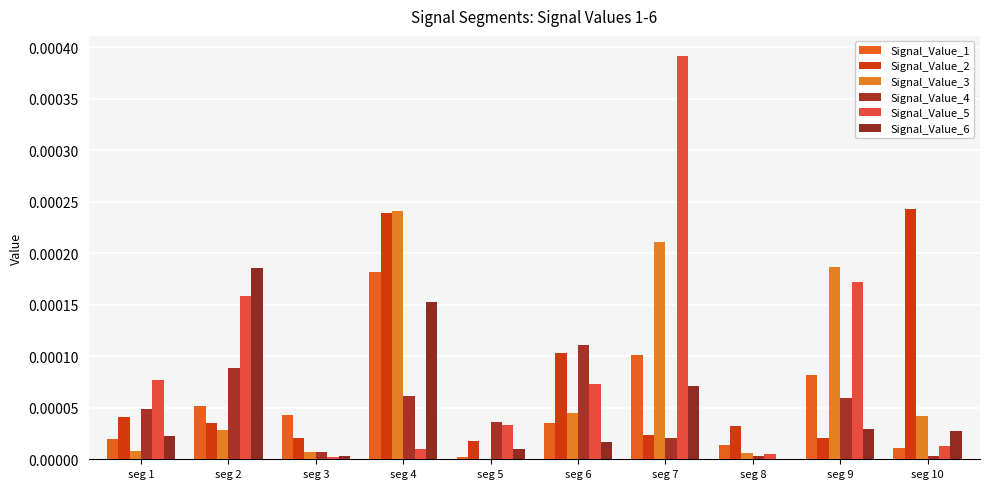

Rank the categories by Signal_Value_2 value from lowest to highest.

seg 5, seg 9, seg 3, seg 7, seg 8, seg 2, seg 1, seg 6, seg 4, seg 10